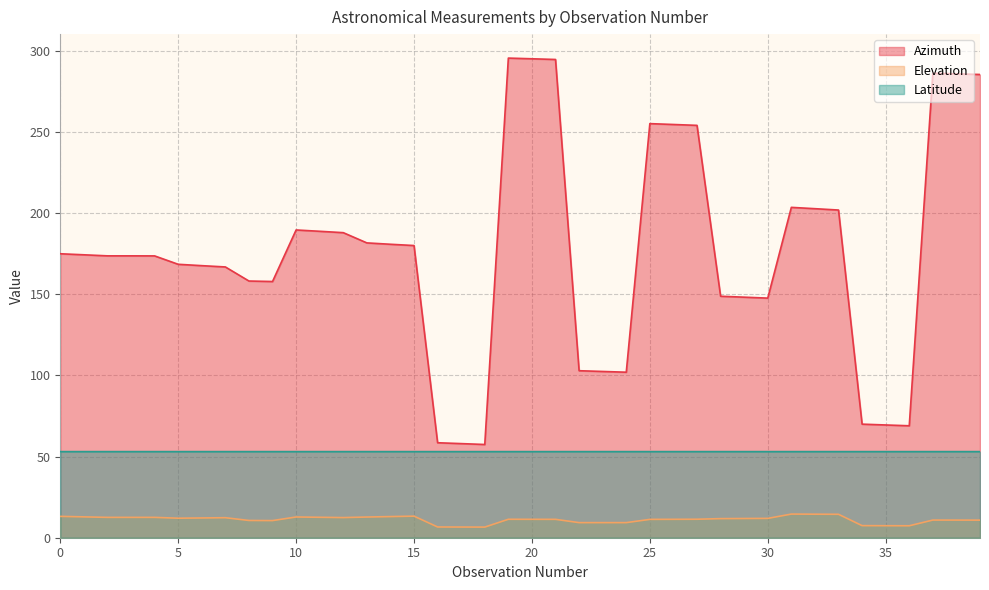

True or false: Elevation has a value of 9.3 at 22.

True